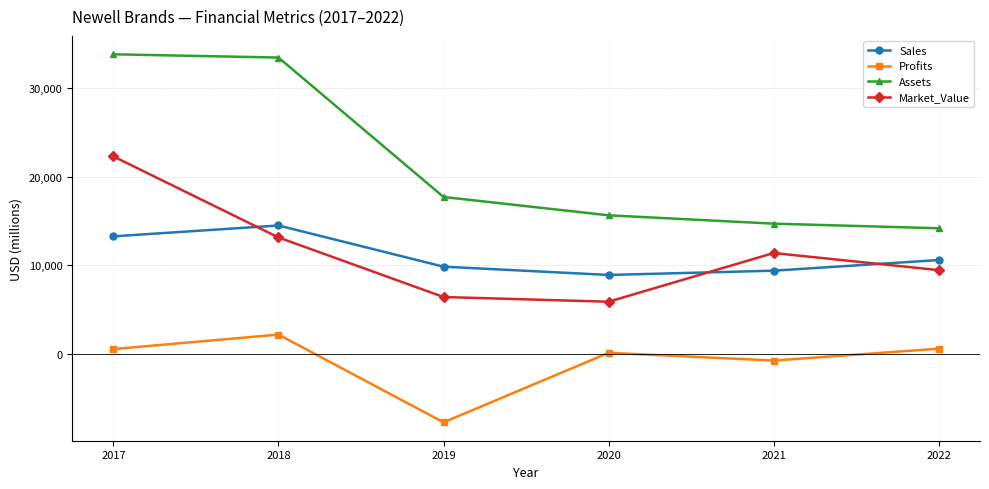

Where is Profits nearest to the value -2793?

2021